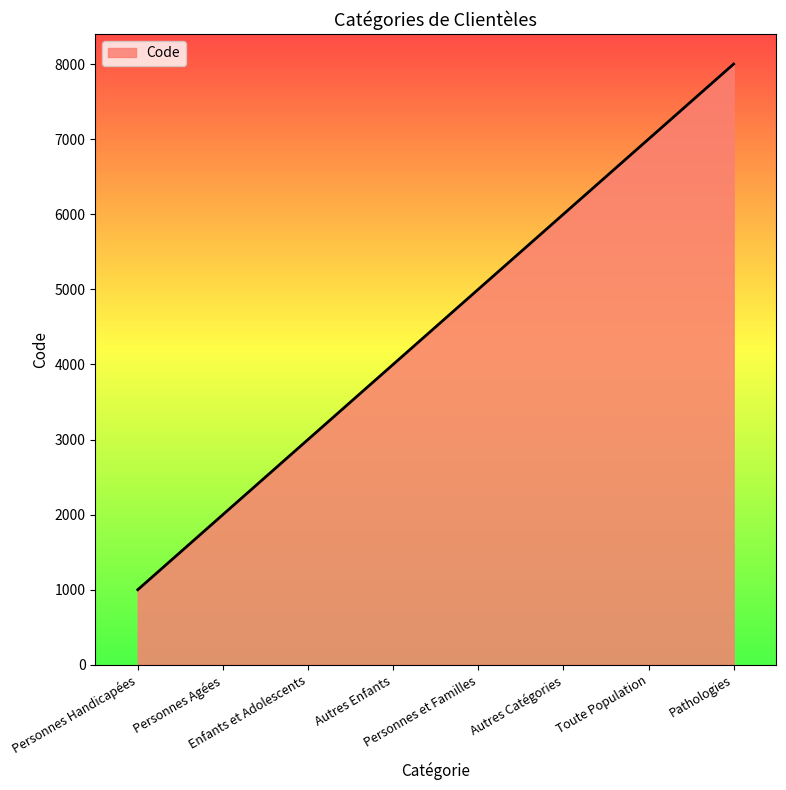

What is the change in value from Personnes Handicapées to Toute Population?

+6000